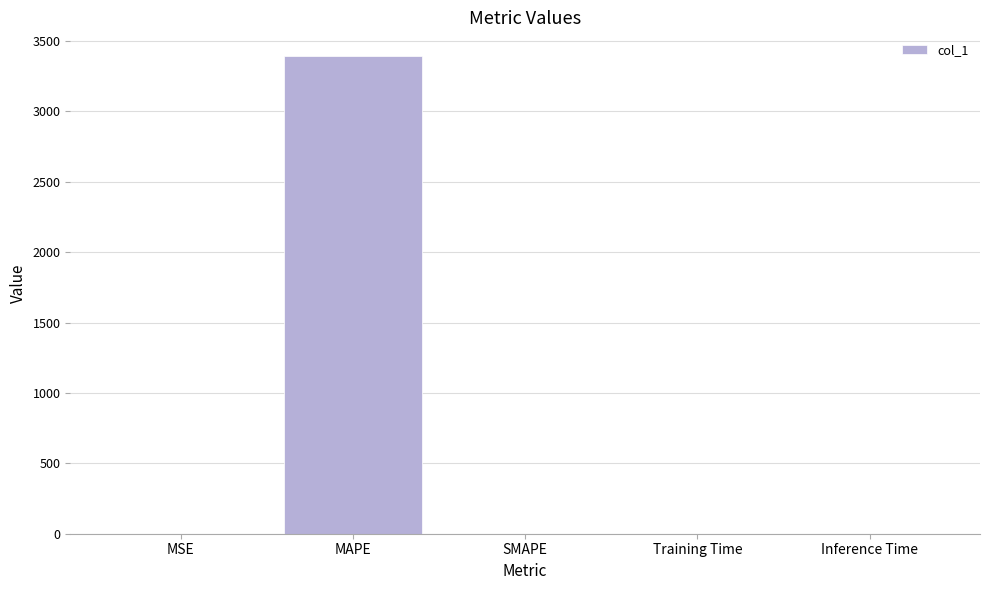

What is the sum of all values?

3392.9